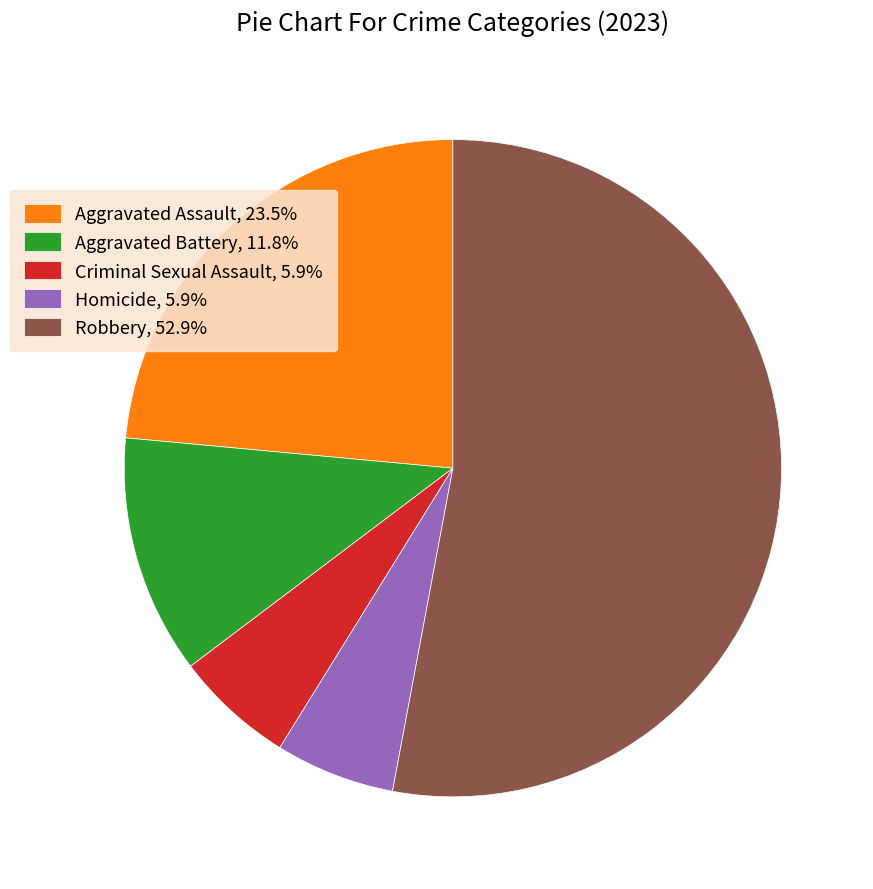

Combined, do Robbery and Aggravated Battery account for over 50%?

Yes